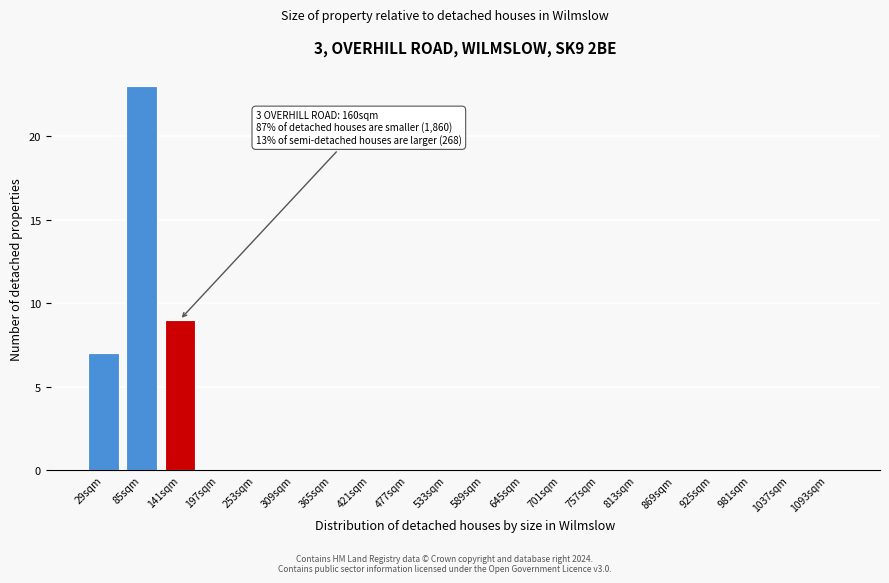

Reading right to left, list all the values displayed in this chart.

1093sqm=0	1037sqm=0	981sqm=0	925sqm=0	869sqm=0	813sqm=0	757sqm=0	701sqm=0	645sqm=0	589sqm=0	533sqm=0	477sqm=0	421sqm=0	365sqm=0	309sqm=0	253sqm=0	197sqm=0	141sqm=9	85sqm=23	29sqm=7